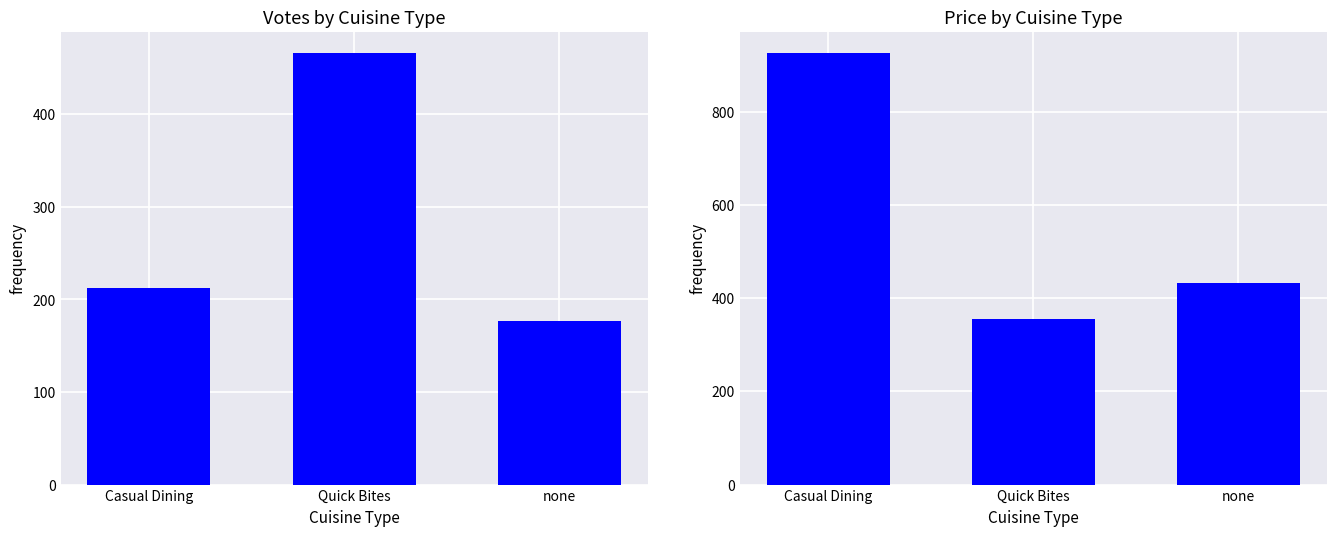

Which category has the lowest value in the PRICE series?

Quick Bites